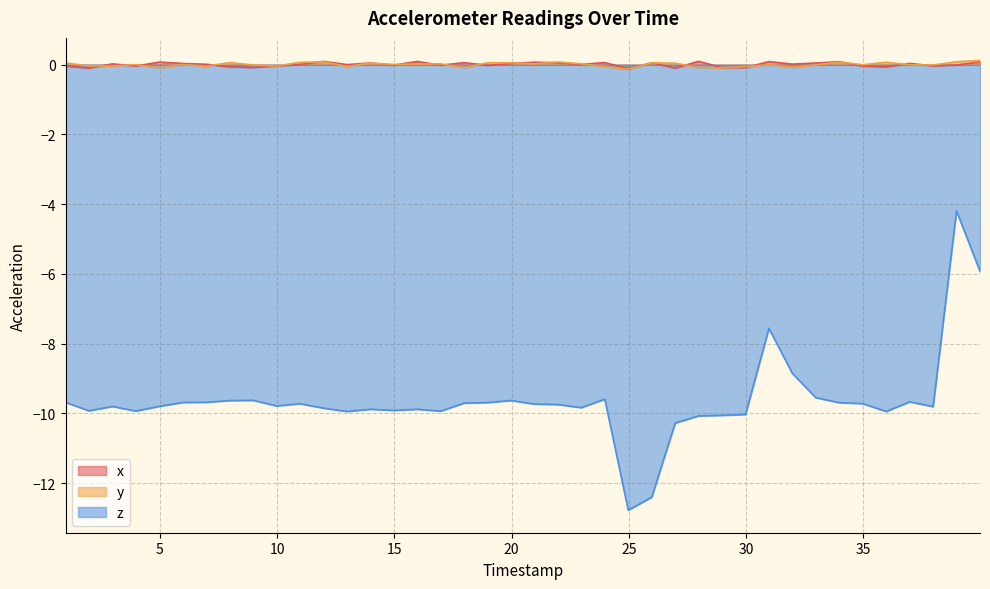

Which series has the largest range (max minus min)?

z